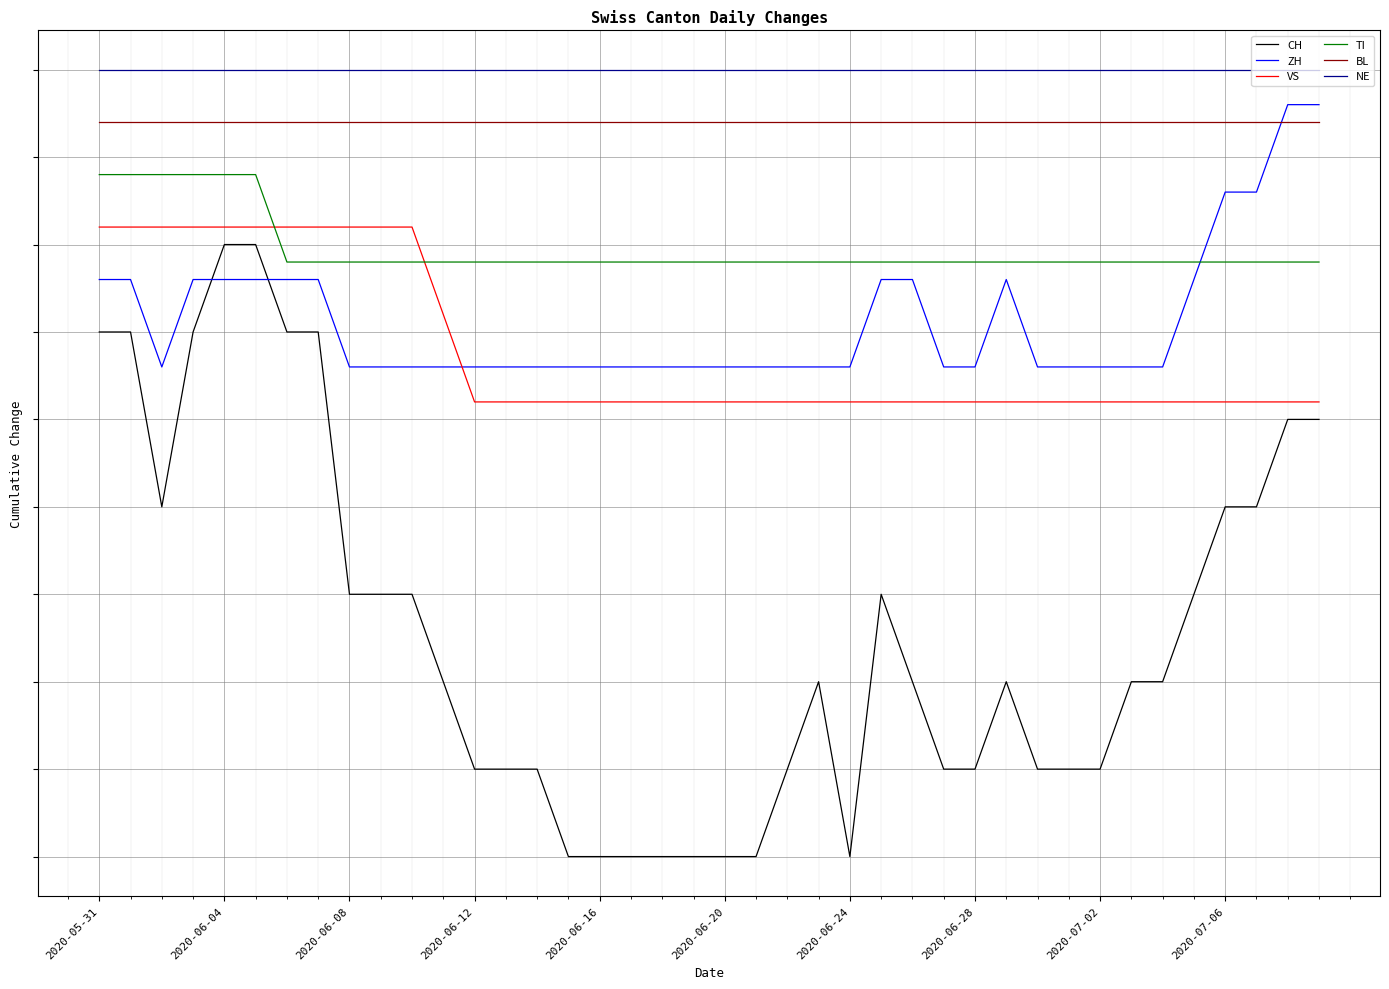

Which series has the widest spread of values?

CH